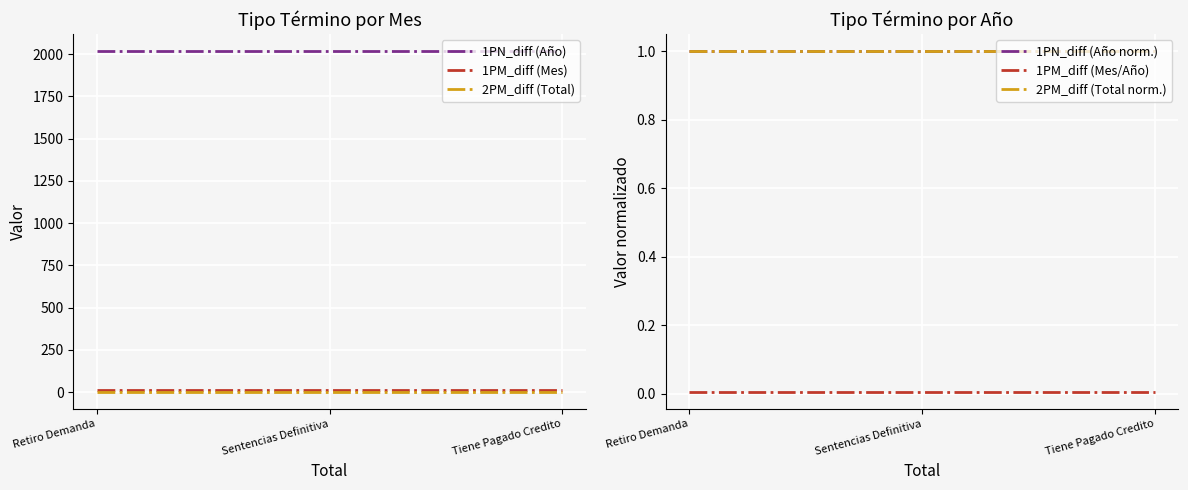

What is the sum of all 2PM_diff (Total norm.) values?

3.0